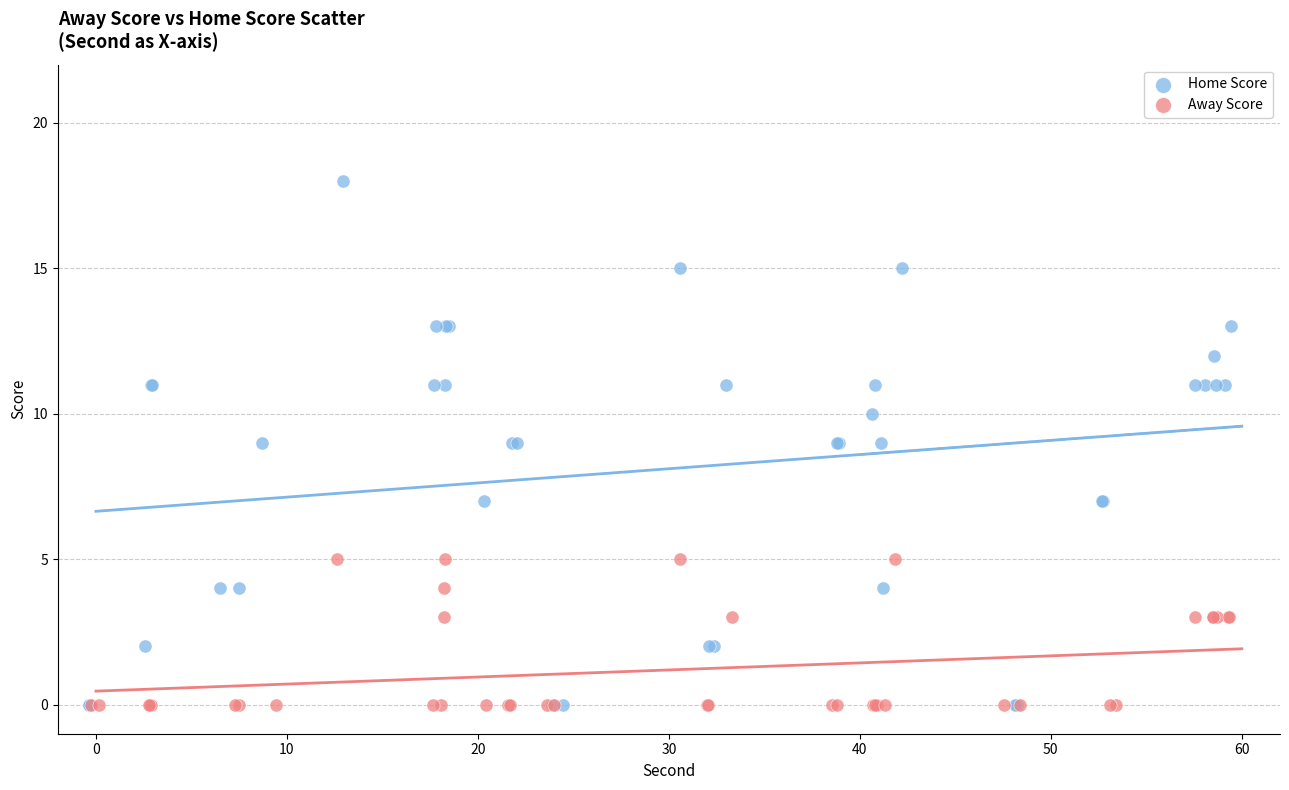

Which series contains the highest Y value?

Home Score